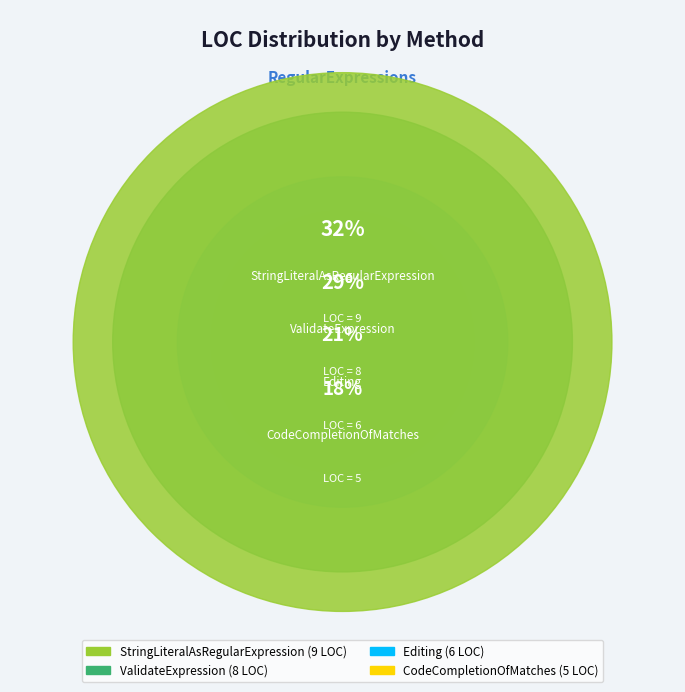

How many slices are in this pie chart?

4